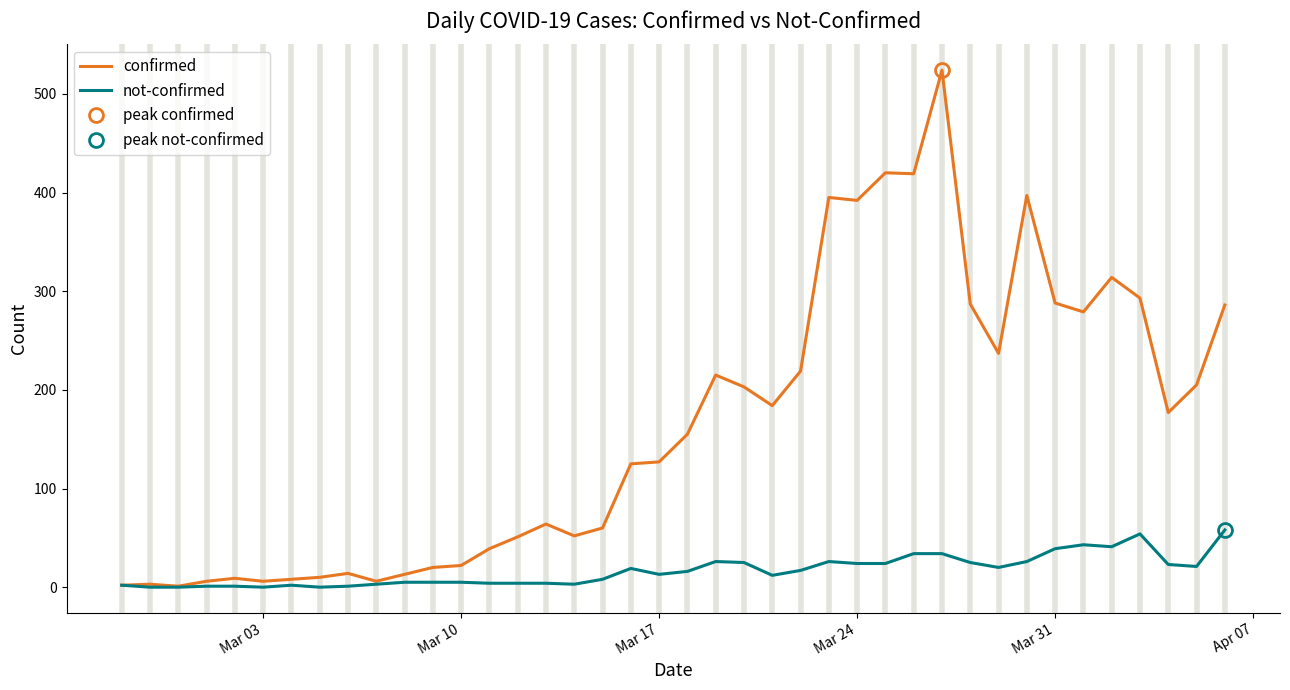

Rank the series by their average value, from lowest to highest.

not-confirmed, confirmed